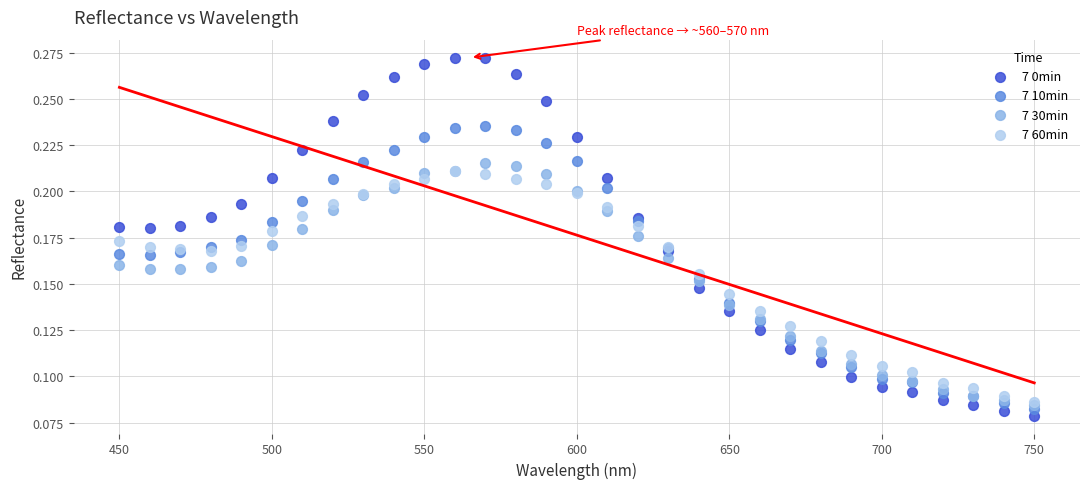

Which series reaches the maximum Y coordinate?

7 0min